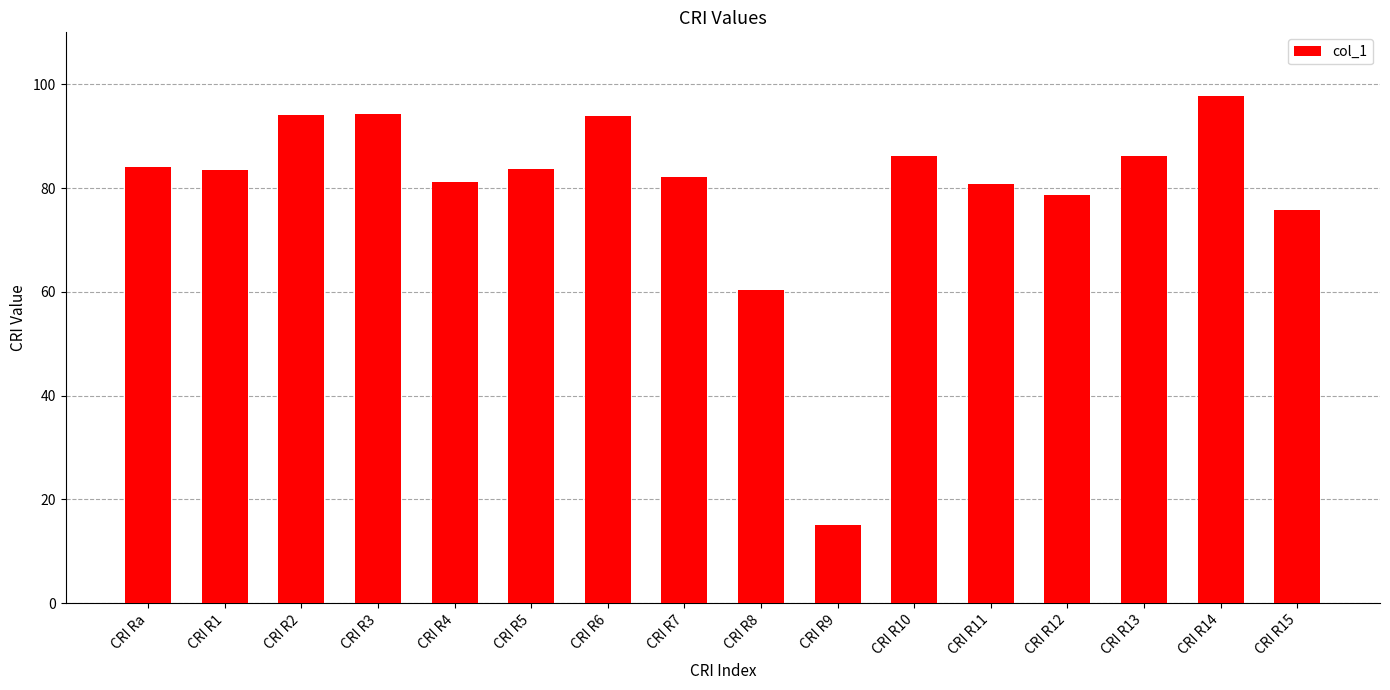

What is the greatest value displayed?

97.7